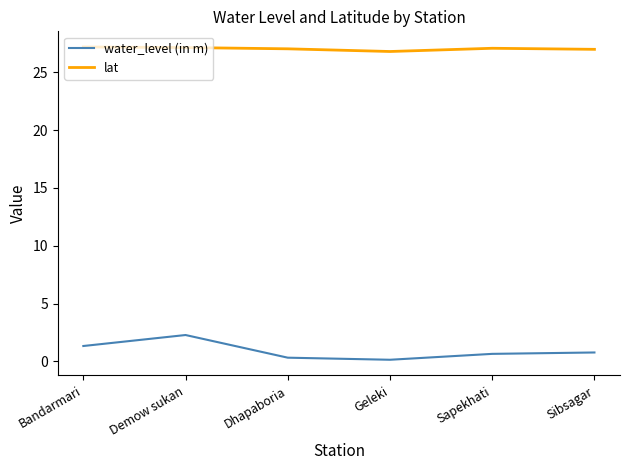

What is the spread (max minus min) of values at Sibsagar?

26.2